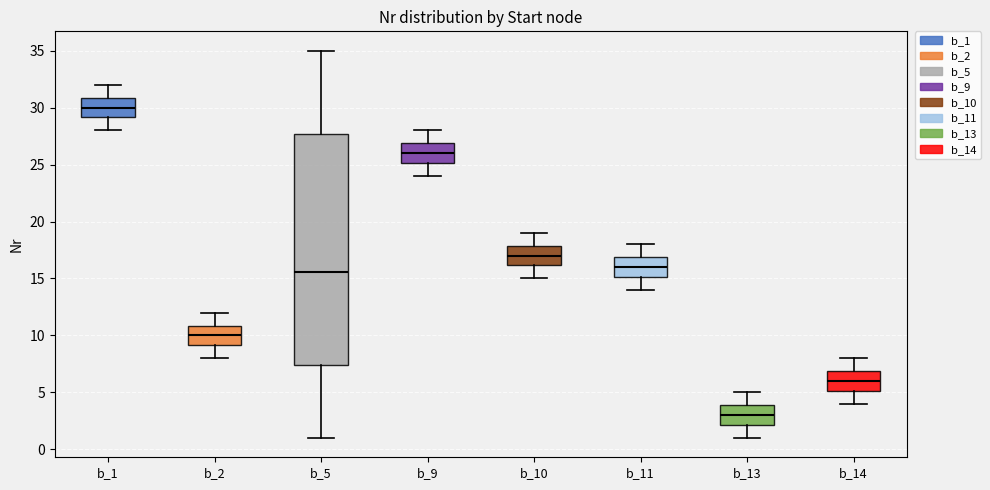

Where does the upper whisker of the box for b_2 end on the y-axis? The values are not printed on the chart, so give them approximately, as read against the axis.

12.0